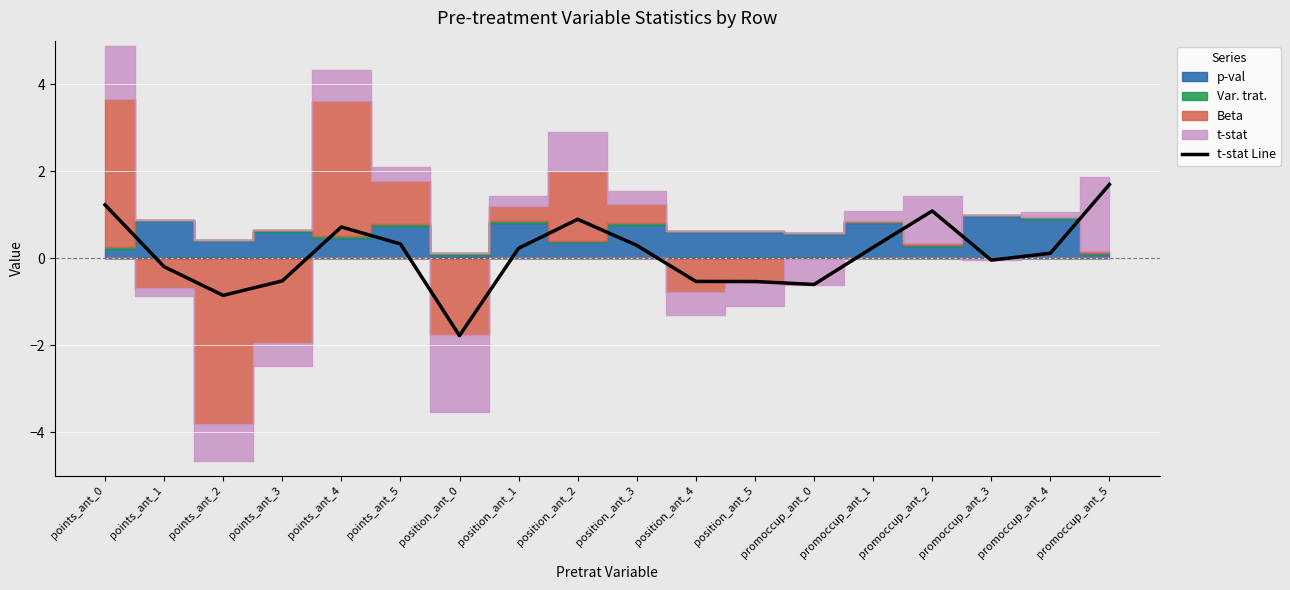

Reading right to left, what are all the values shown in this chart?

promoccup_ant_5=1.7	promoccup_ant_4=0.1	promoccup_ant_3=-0.0	promoccup_ant_2=1.1	promoccup_ant_1=0.3	promoccup_ant_0=-0.6	position_ant_5=-0.5	position_ant_4=-0.5	position_ant_3=0.3	position_ant_2=0.9	position_ant_1=0.2	position_ant_0=-1.8	points_ant_5=0.3	points_ant_4=0.7	points_ant_3=-0.5	points_ant_2=-0.9	points_ant_1=-0.2	points_ant_0=1.2